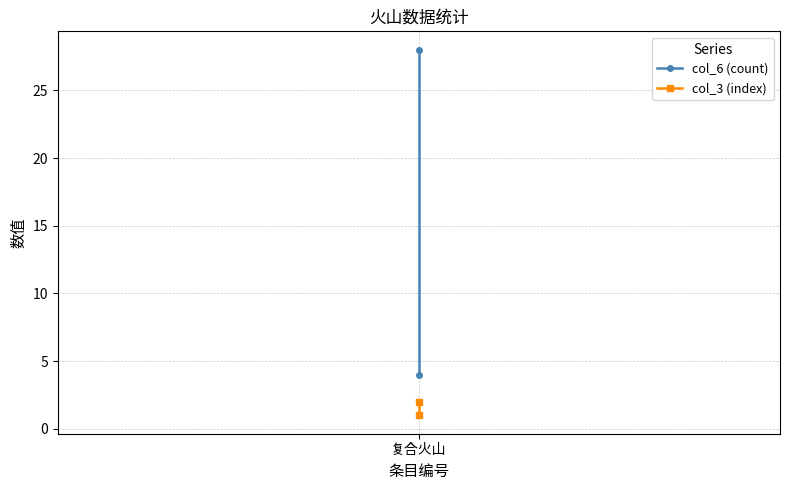

List the series in order of their peak value, highest first.

col_6 (count), col_3 (index)